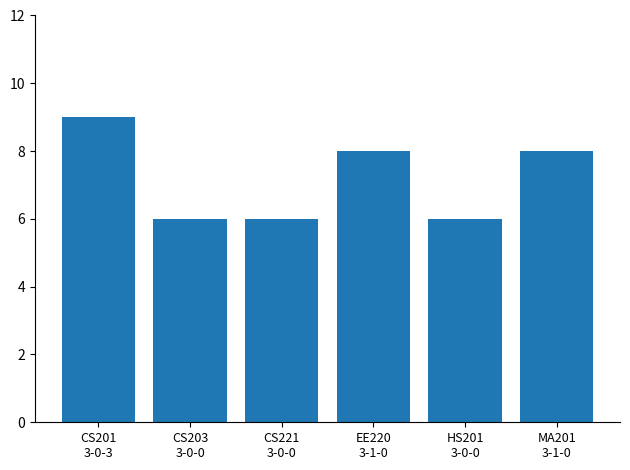

How many distinct data groups are displayed?

1